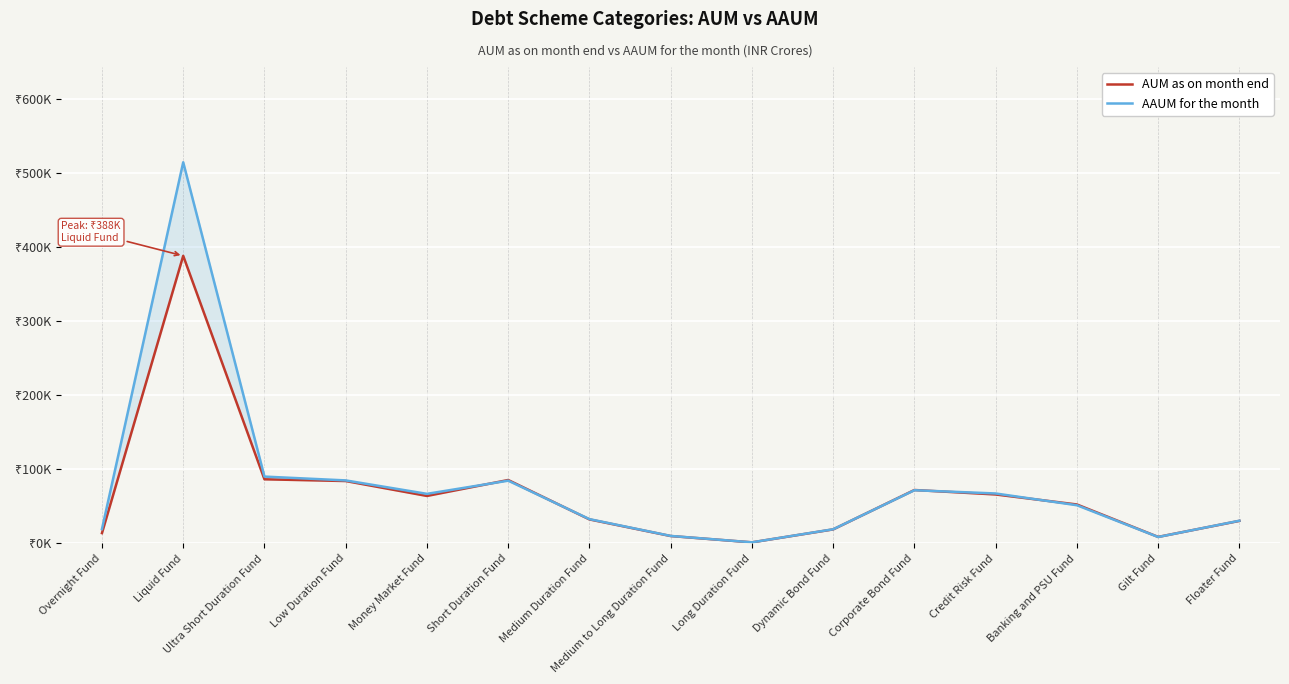

What is the greatest value displayed?

514813.0